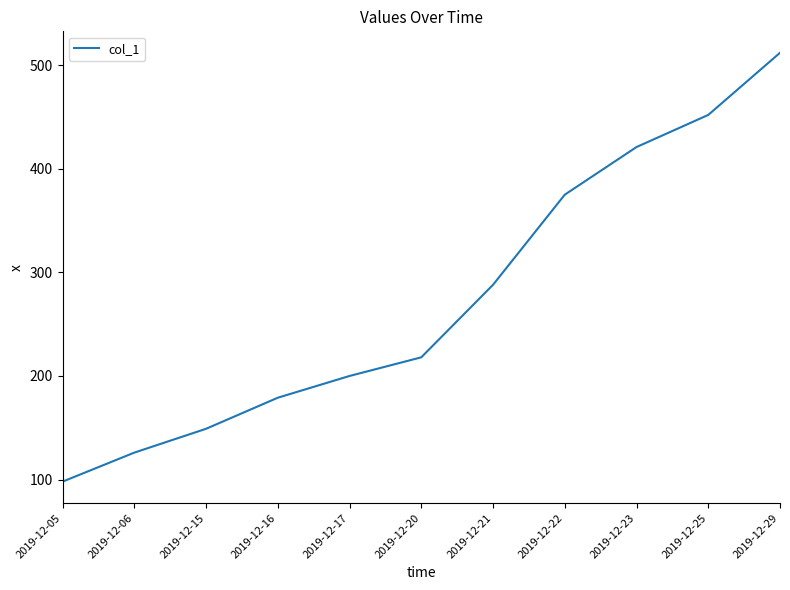

List the labels in order of value, largest first.

2019-12-29, 2019-12-25, 2019-12-23, 2019-12-22, 2019-12-21, 2019-12-20, 2019-12-17, 2019-12-16, 2019-12-15, 2019-12-06, 2019-12-05